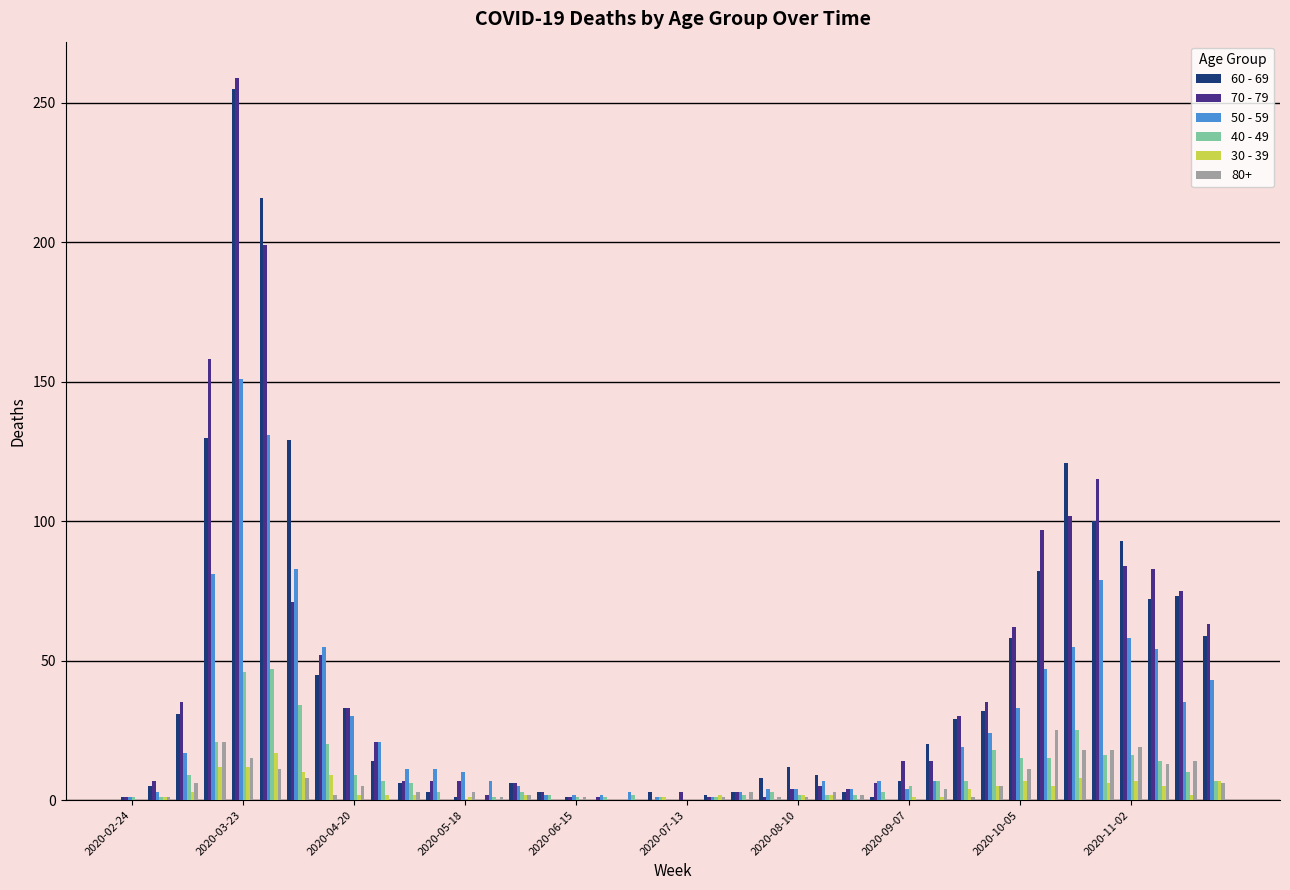

Are the bars horizontal?

No